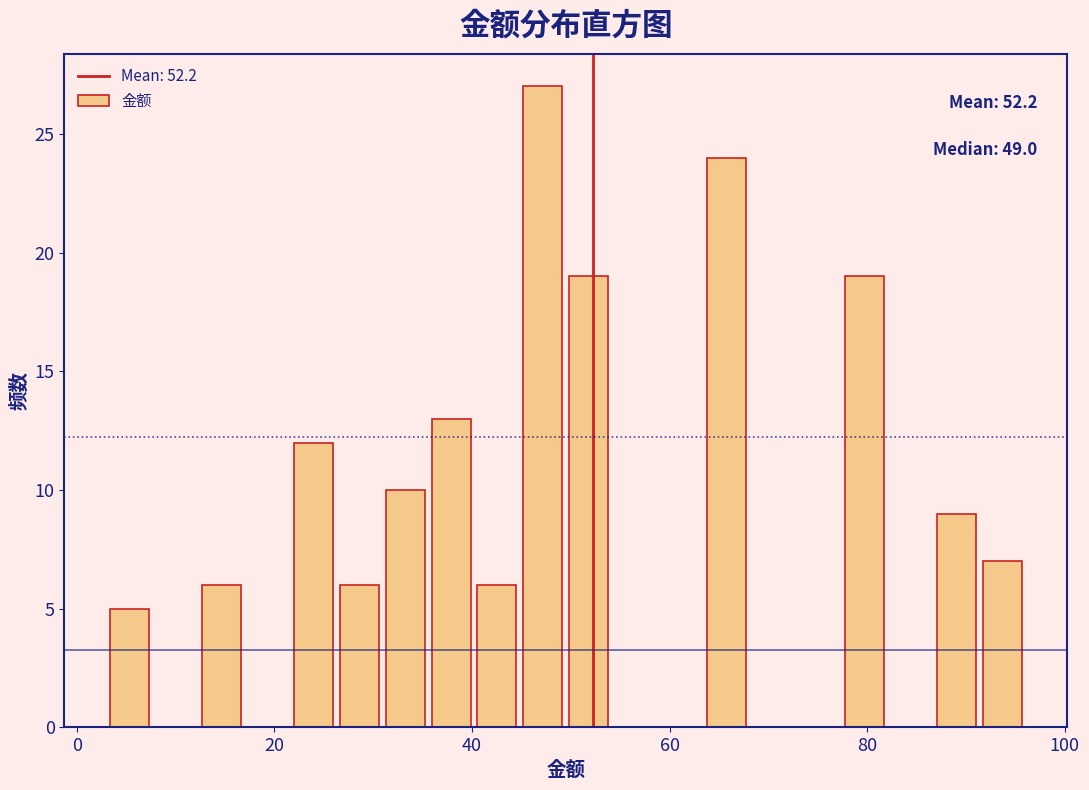

Read against the x-axis, roughly where is the centre of the tallest bar?

48